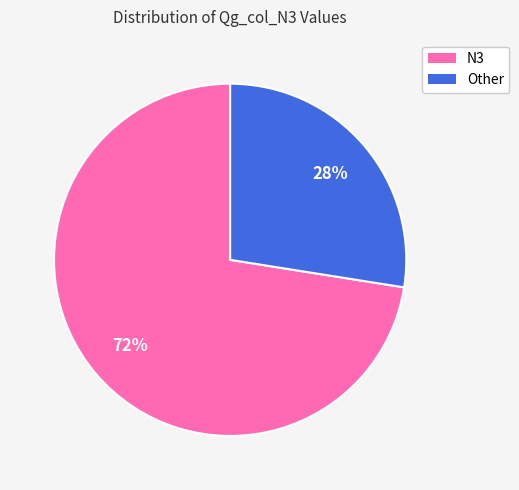

Is N3 the majority of the pie?

Yes